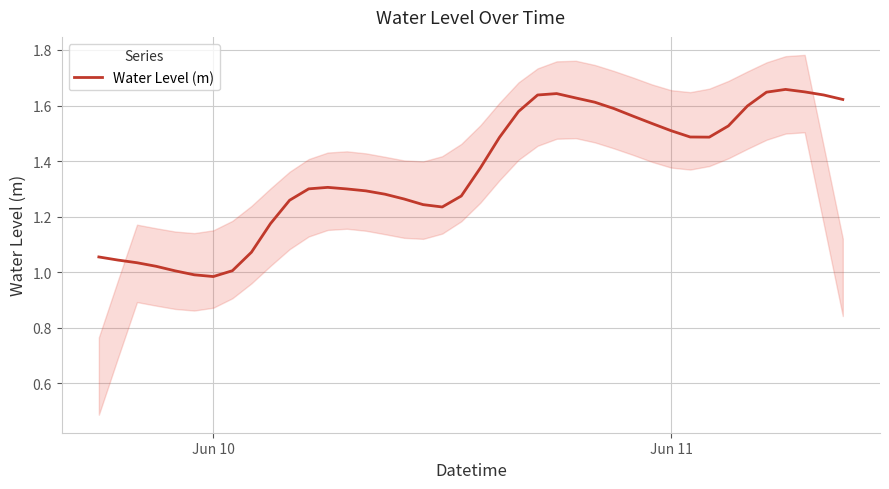

The Water Level (m) series shows 2.4 at Jun 11. True or false?

False